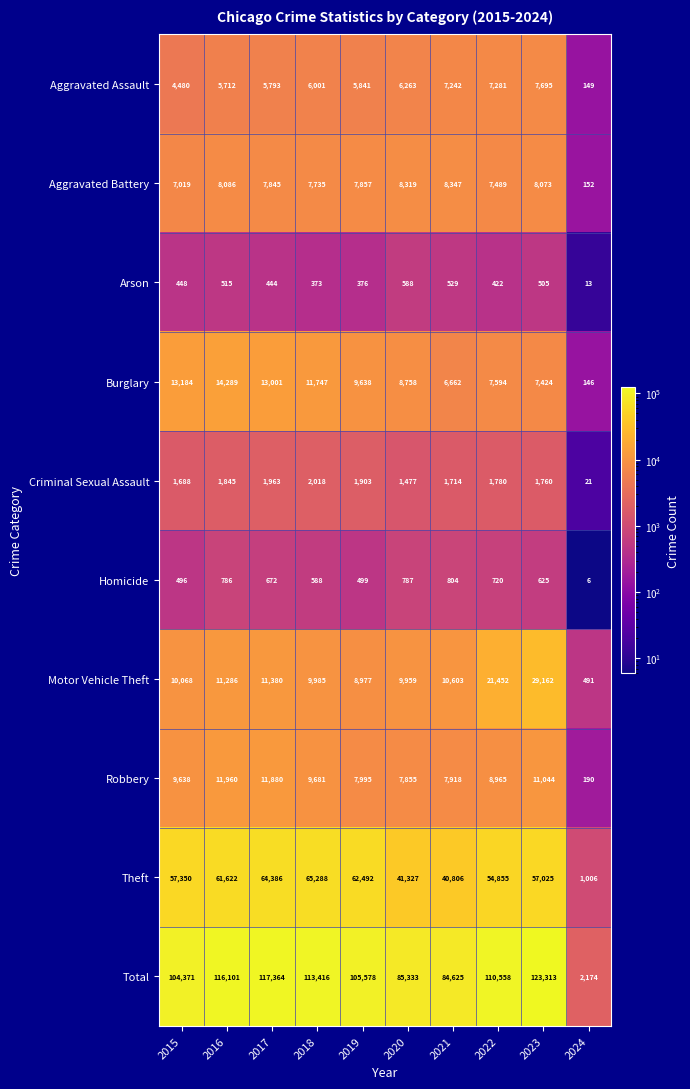

Is it true that Aggravated Assault equals 149 at 2024?

True